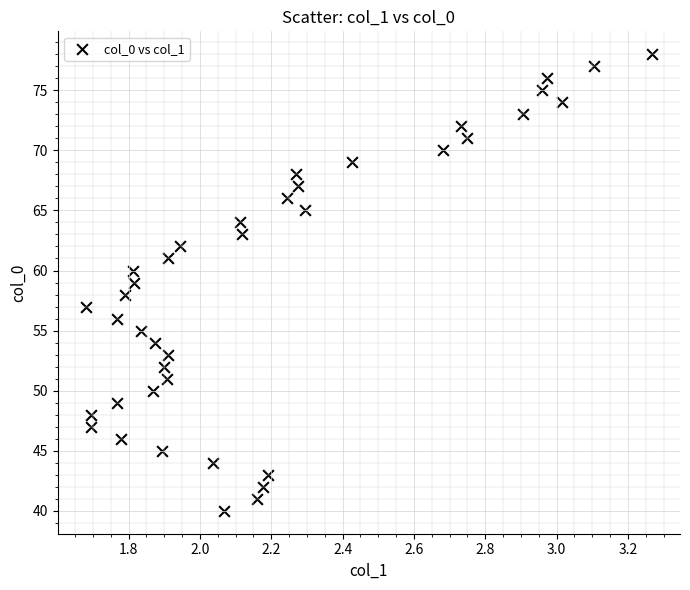

What is the range of Y values (max minus min)?

38